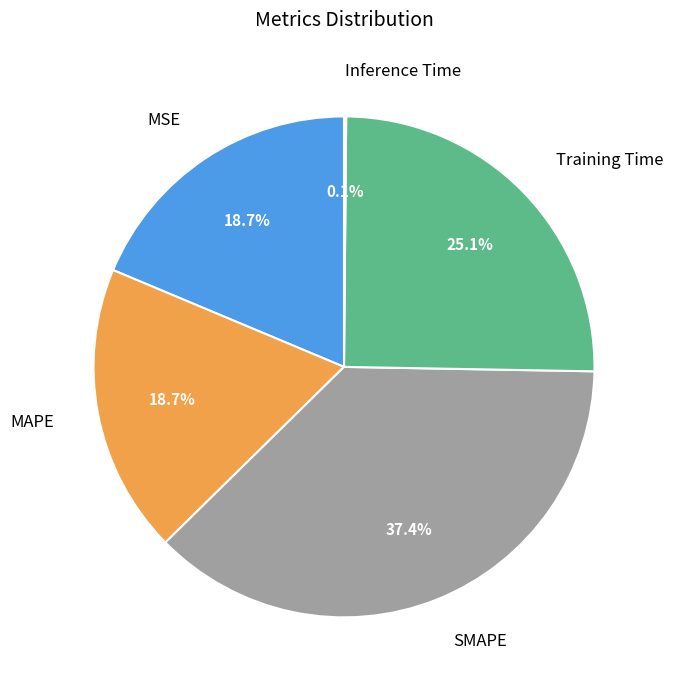

Is there a majority slice in this chart?

No